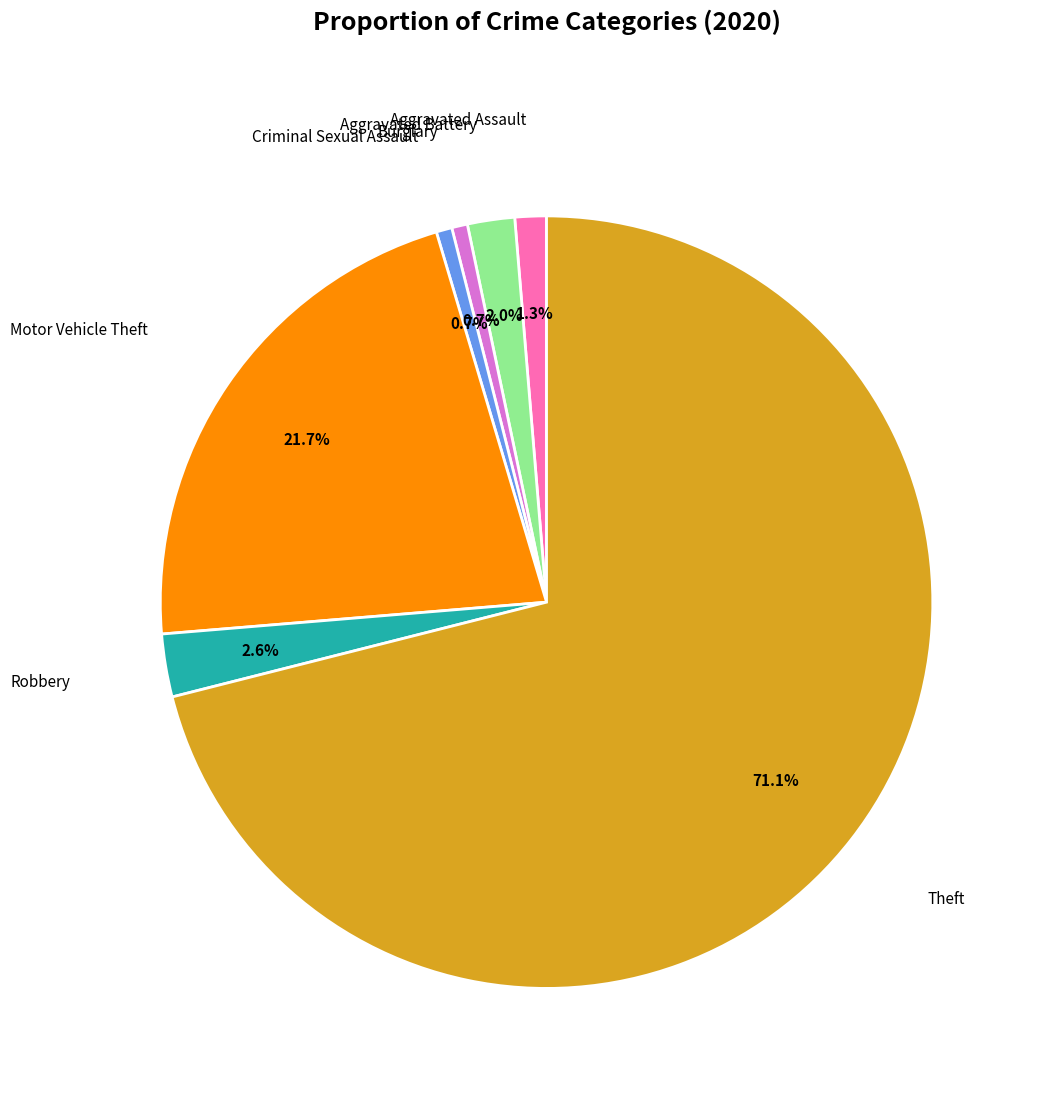

Count the number of slices in the pie.

7